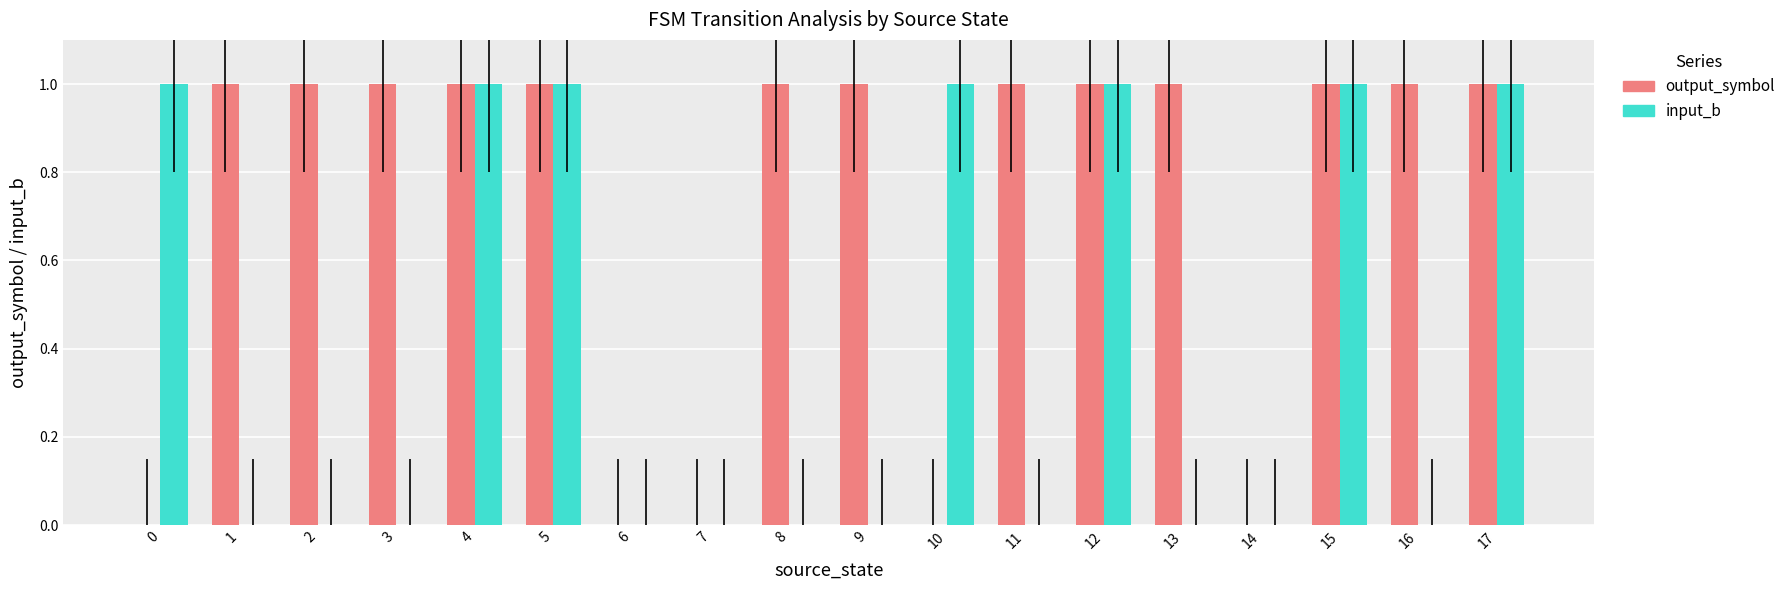

The input_b series shows 1 at 10. True or false?

True